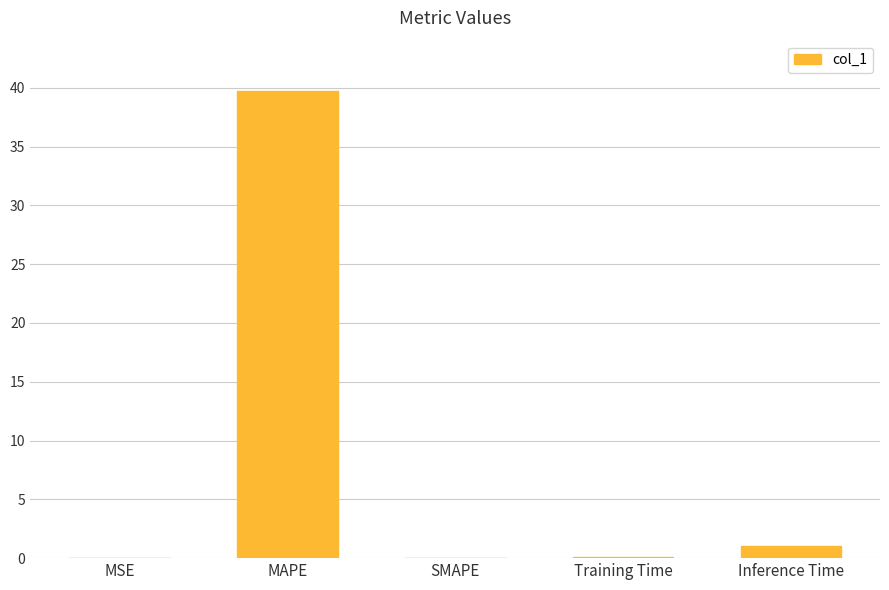

Between Inference Time and MSE, which is larger?

Inference Time